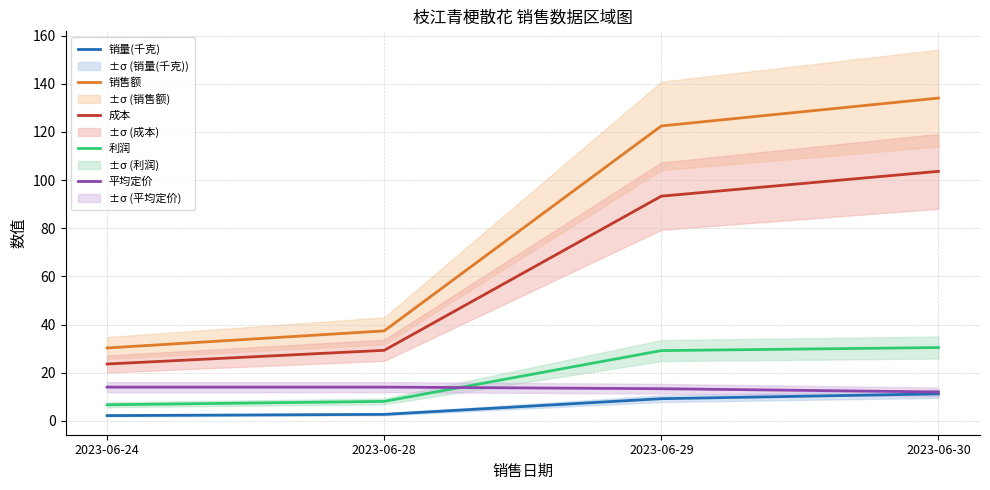

What is the value of the 成本 point at the 1st from the left?

23.6